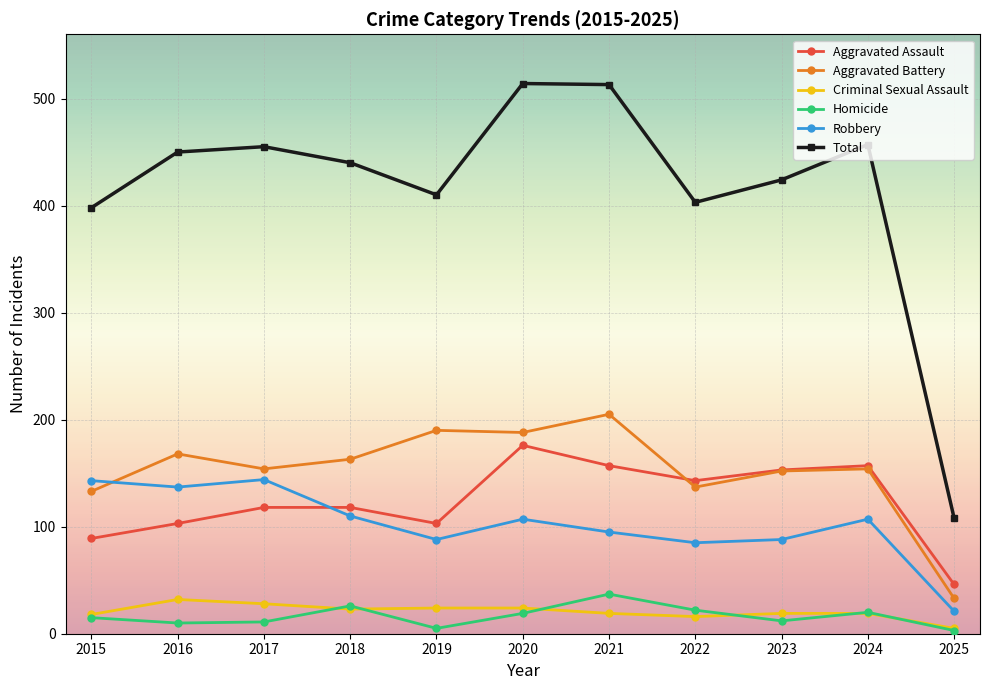

Where is the first local minimum for Total?

2019